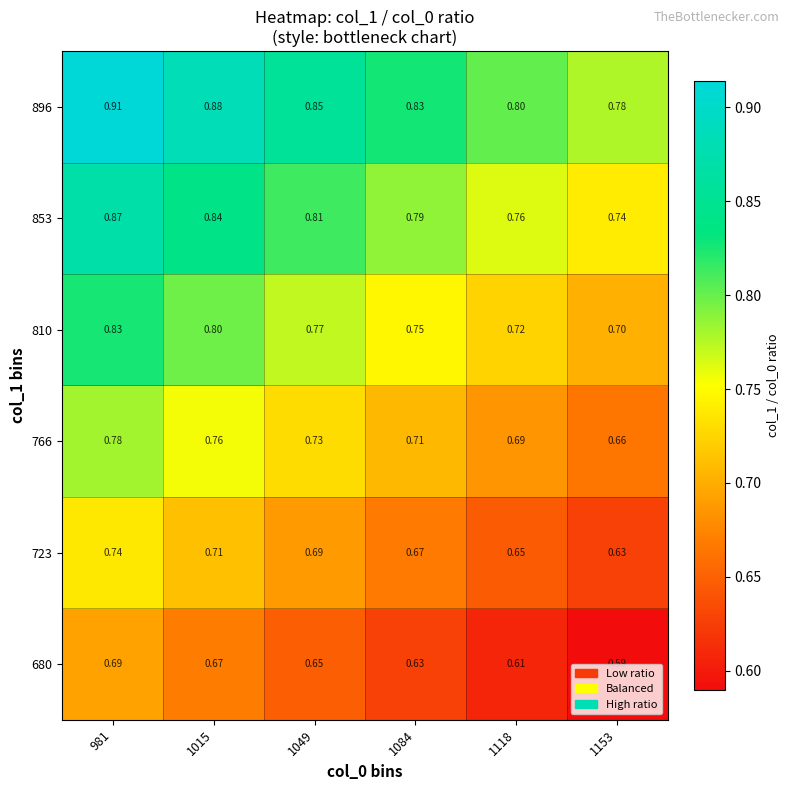

Is the value of 766 at 1084 greater than the value of 853 at 981?

No